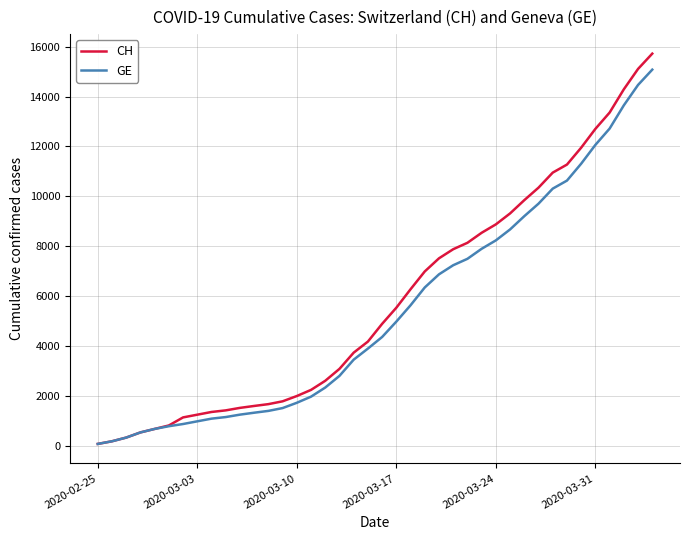

What is the highest value of the CH series?

15719